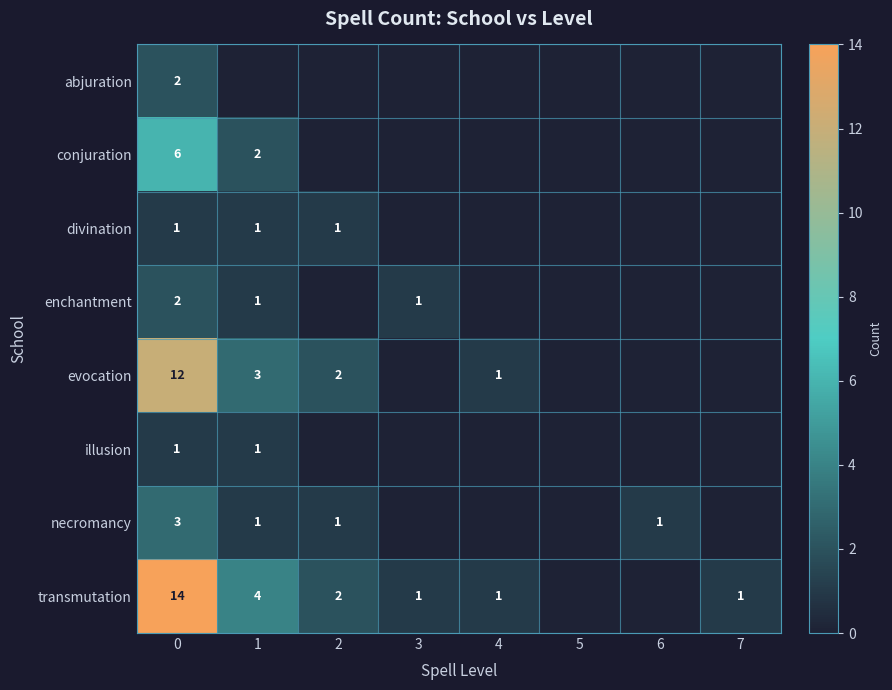

The value of transmutation at 1 is 4. True or false?

True